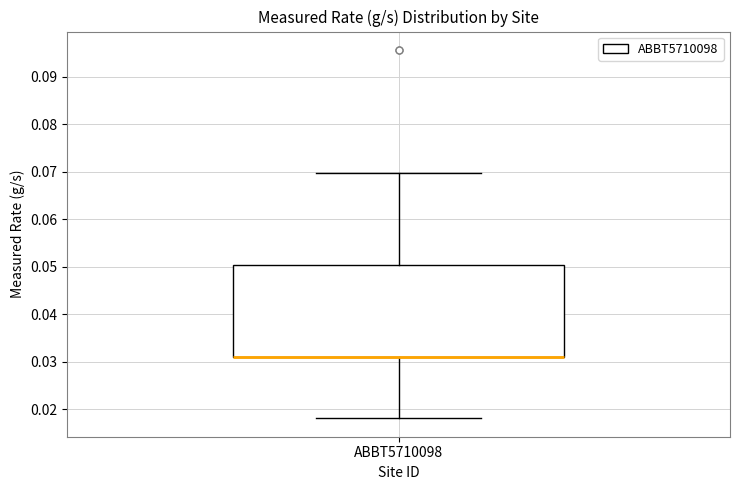

Where is the lower edge of the box for ABBT5710098 on the y-axis? The values are not printed on the chart, so give them approximately, as read against the axis.

0.031